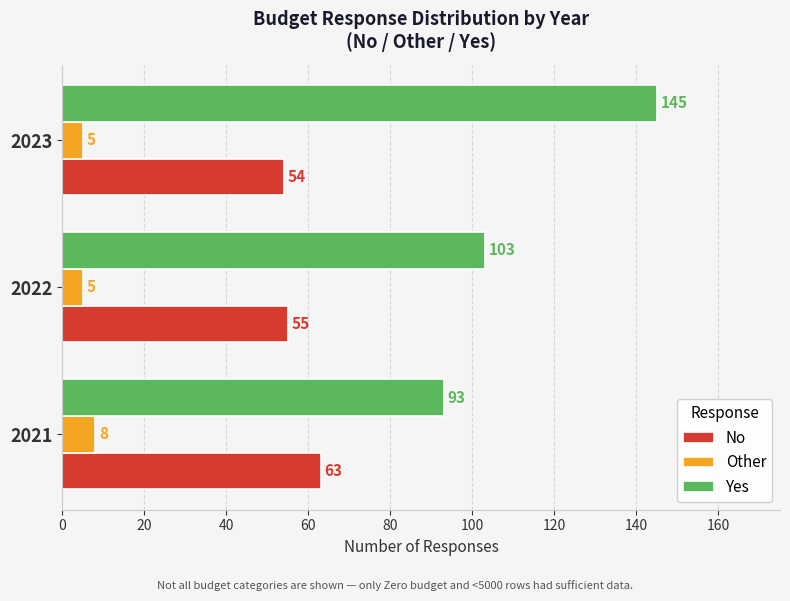

Rank the categories by No value from highest to lowest.

2021, 2022, 2023